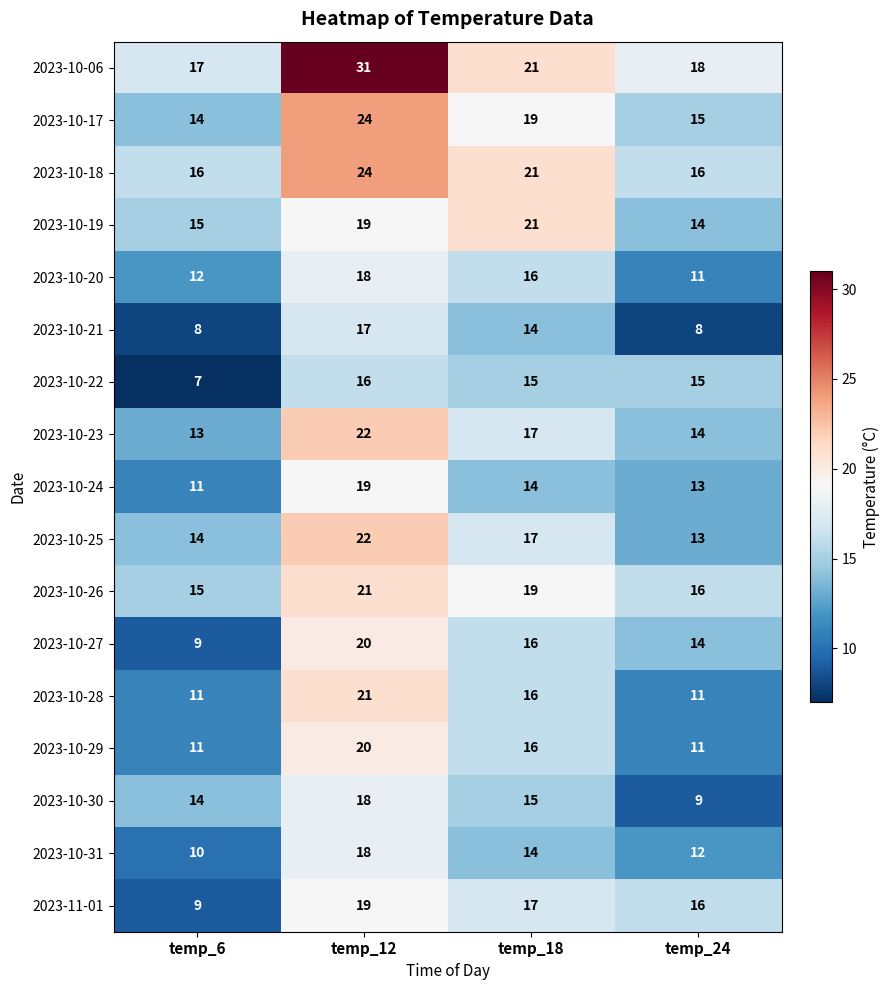

What is the difference between the 2023-10-22 values at temp_18 and temp_6?

8